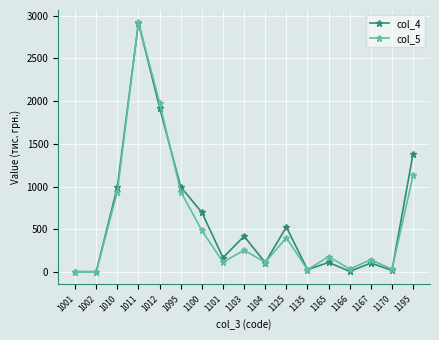

At 1100, list the series in order from largest to smallest.

col_4, col_5